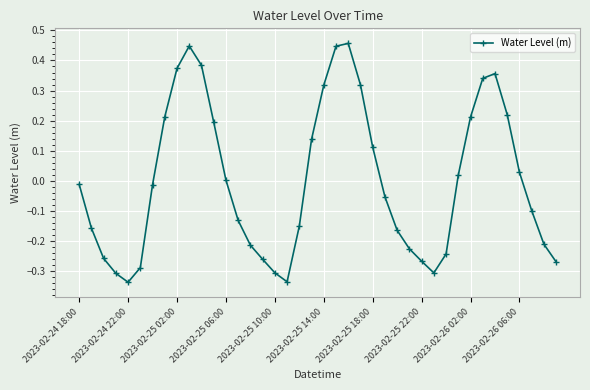

What is the difference between the second highest and minimum values?

0.8